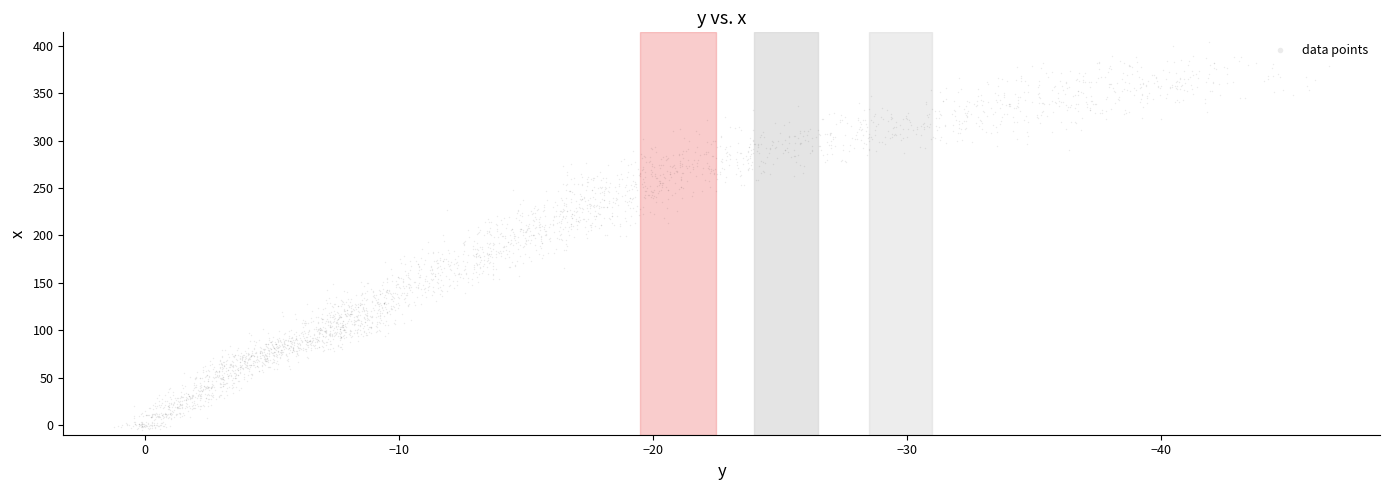

What is the range of X values (max minus min)?

47.9